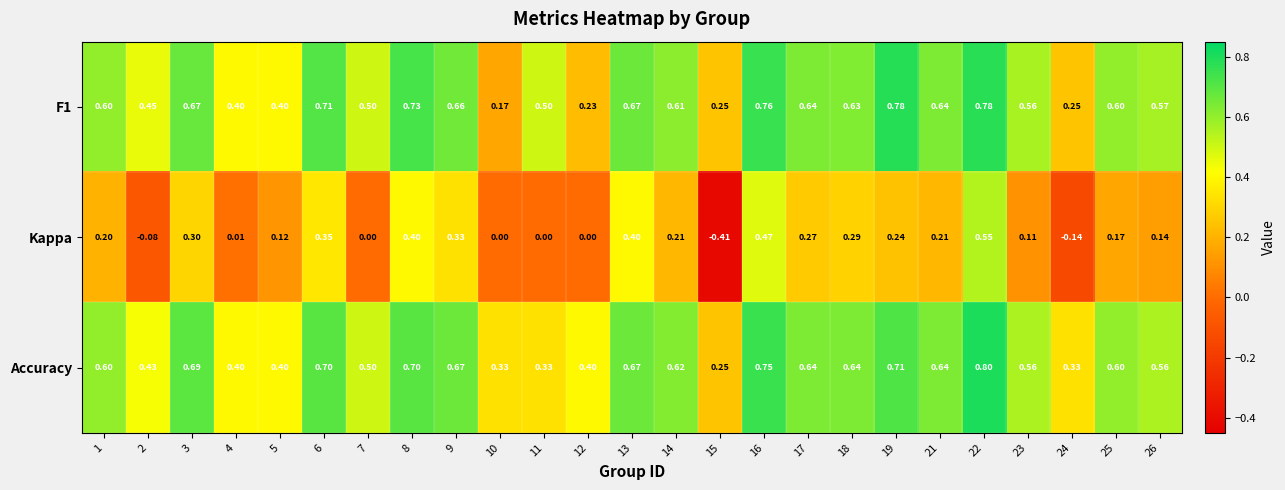

Which series has the widest spread of values?

Kappa